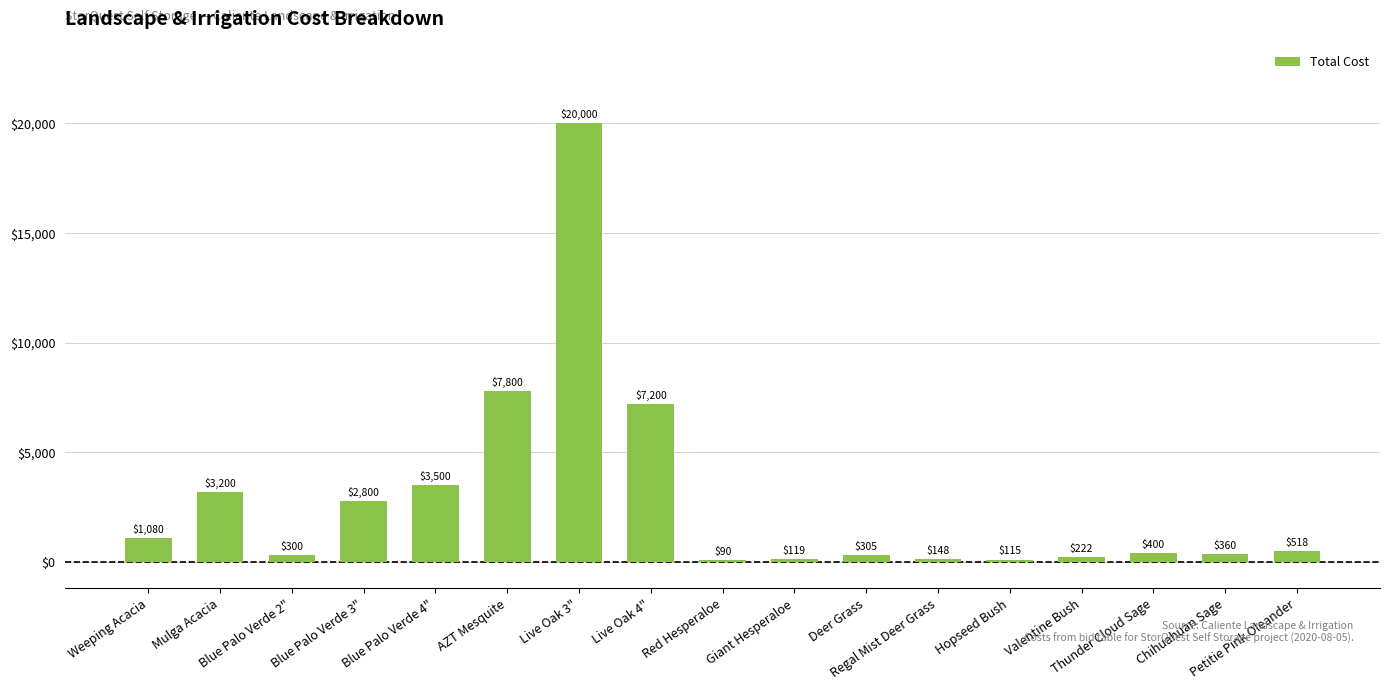

Read the value at Chihuahuan Sage.

360.0